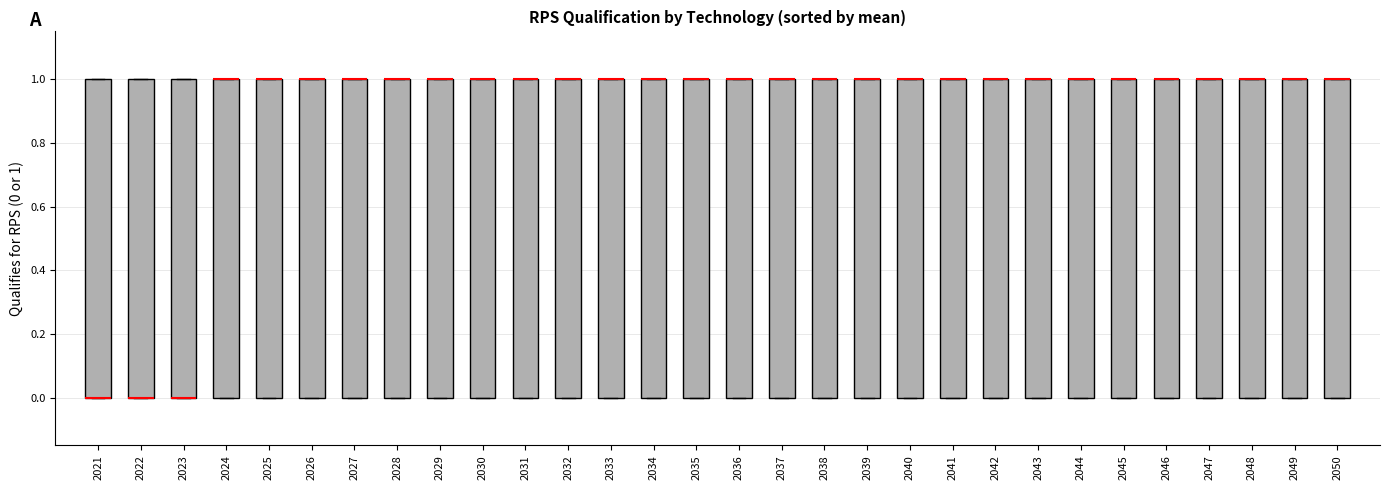

Where is the upper edge of the box at x = 2043 on the y-axis? The values are not printed on the chart, so give them approximately, as read against the axis.

1